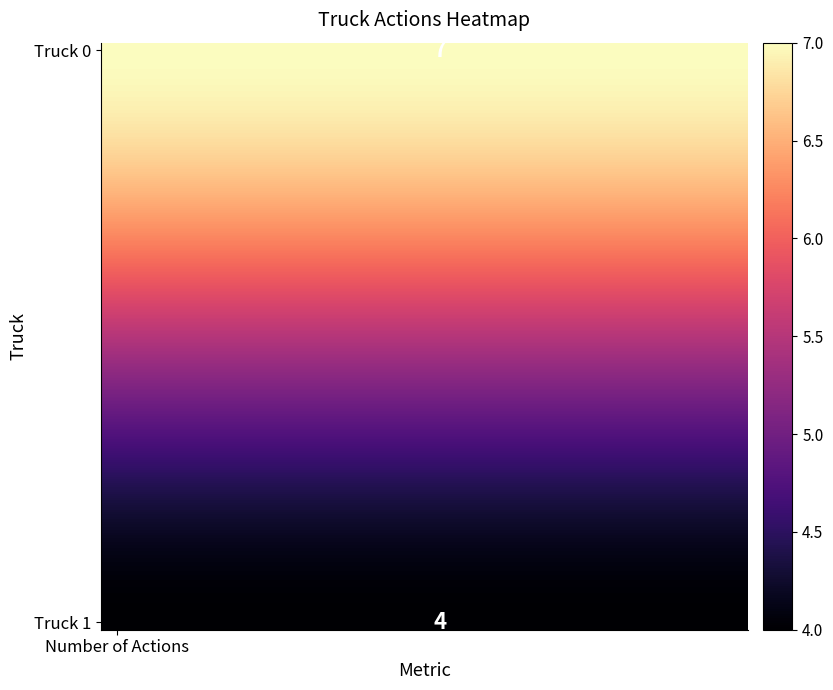

At which category is the sum across all series the highest?

Number of Actions